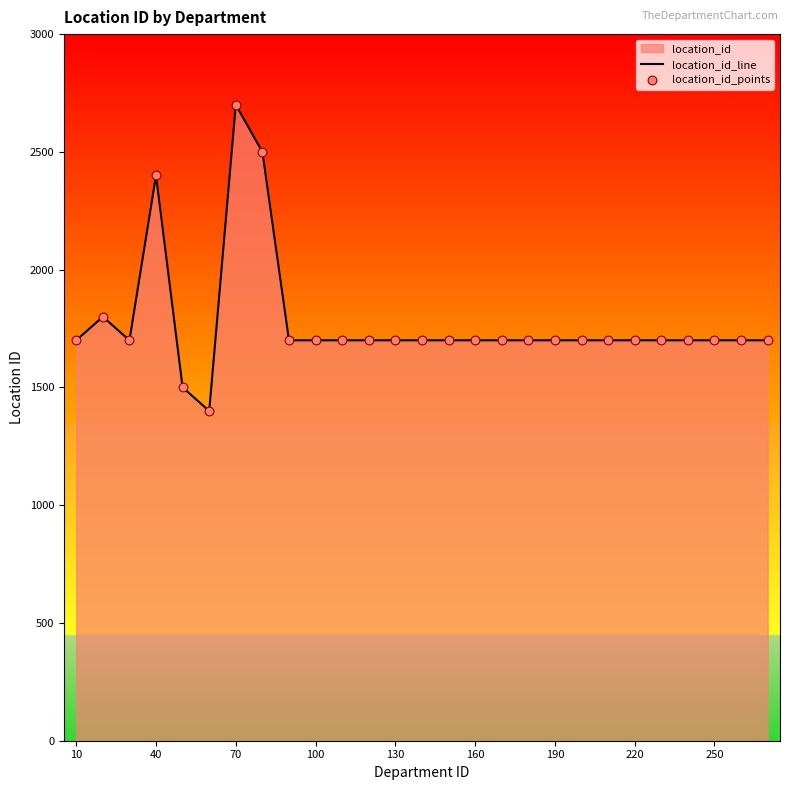

Which series reaches the maximum Y coordinate?

location_id_line